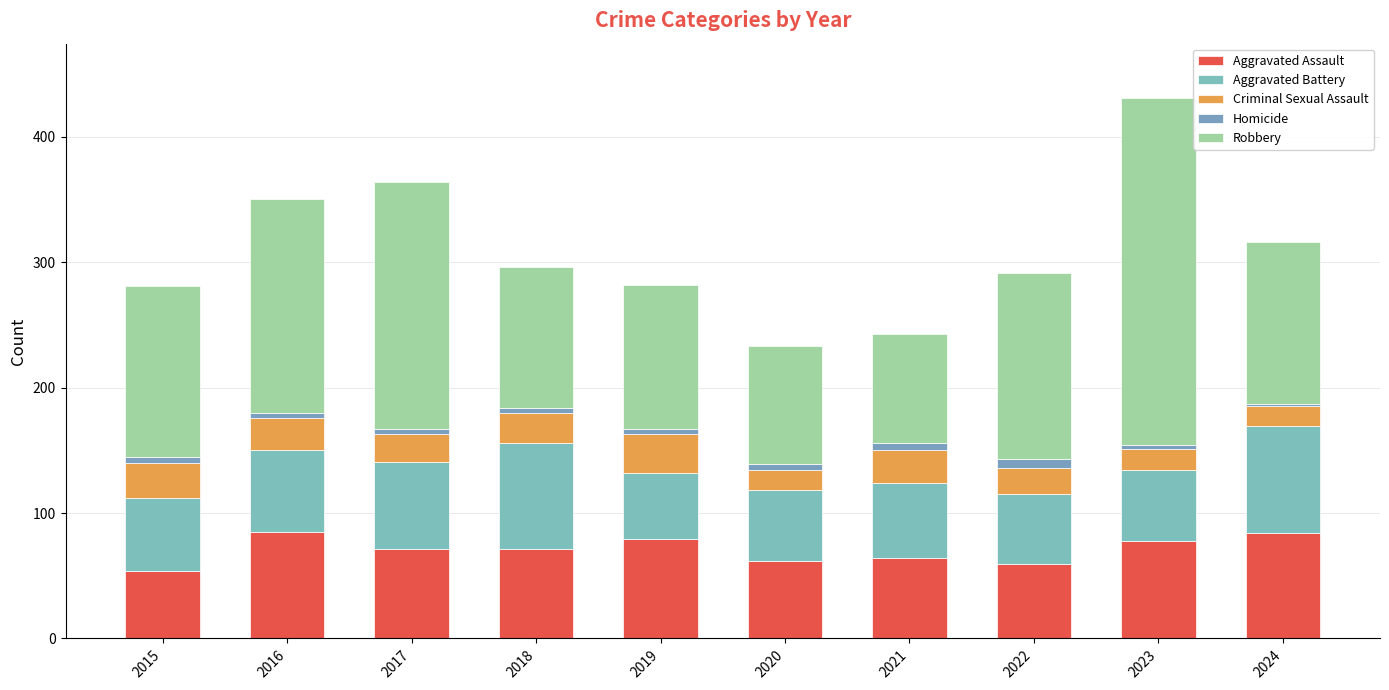

How many categories are shown in the chart?

10